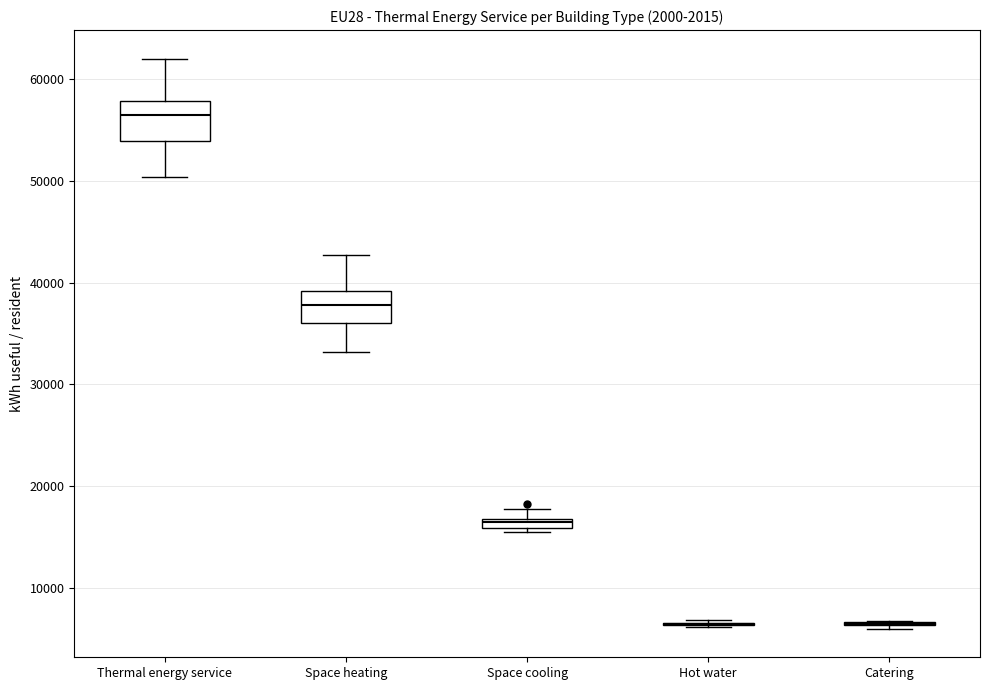

Where is the upper edge of the box for Thermal energy service on the y-axis? The values are not printed on the chart, so give them approximately, as read against the axis.

58000